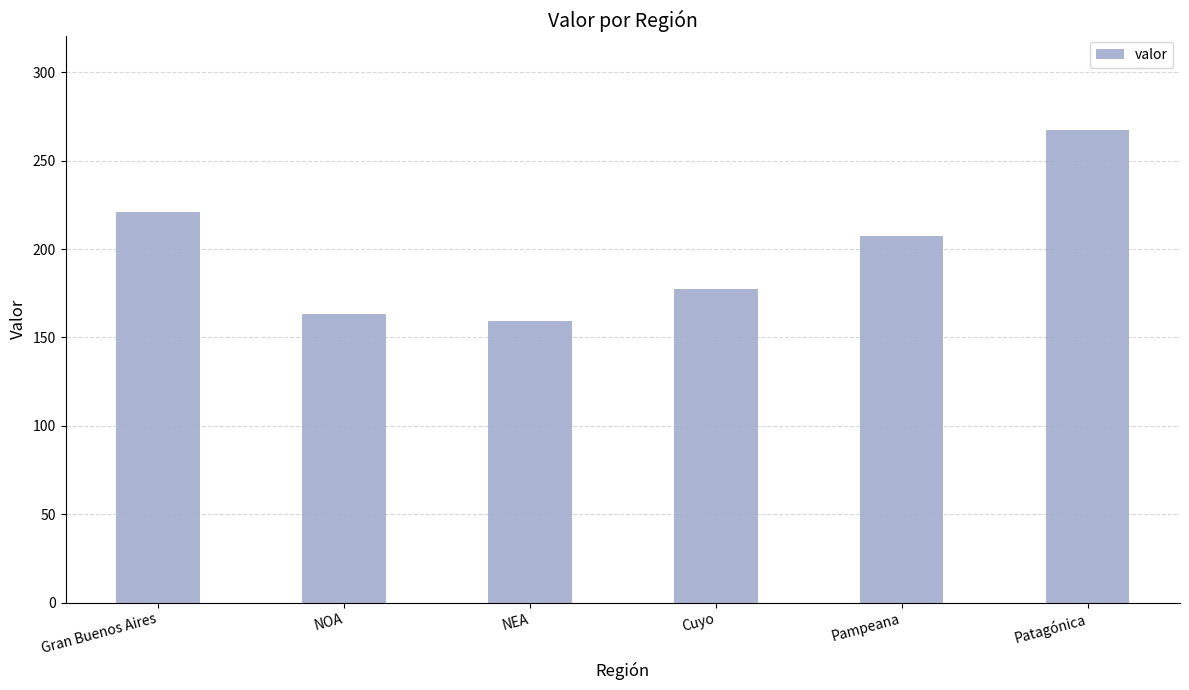

What is the sum of the values at NEA and Gran Buenos Aires?

380.1